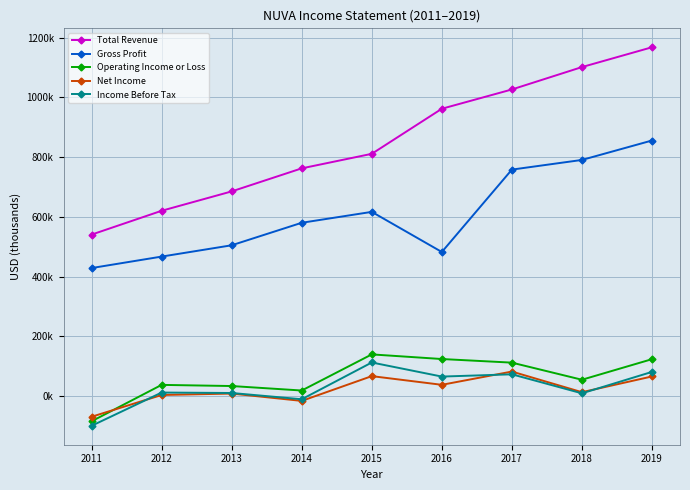

Reading left to right, list all the values displayed in this chart.

Total Revenue: 2011=540500	2012=620300	2013=685200	2014=762400	2015=811100	2016=962100	2017=1026700	2018=1101700	2019=1168100
Gross Profit: 2011=428400	2012=466800	2013=504700	2014=580100	2015=616600	2016=482200	2017=758200	2018=790600	2019=855700
Operating Income or Loss: 2011=-85000	2012=37000	2013=33100	2014=18100	2015=139100	2016=123600	2017=111500	2018=54200	2019=123100
Net Income: 2011=-69800	2012=3100	2013=7900	2014=-16700	2015=66300	2016=37200	2017=81600	2018=12500	2019=65200
Income Before Tax: 2011=-100100	2012=11300	2013=9800	2014=-11200	2015=112000	2016=64800	2017=72400	2018=8700	2019=80500